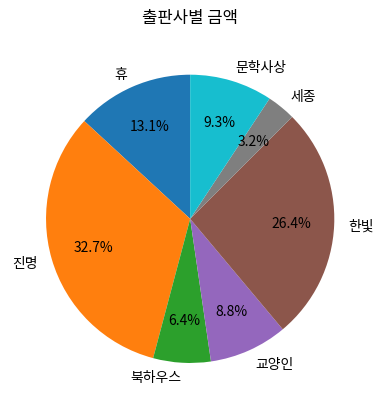

Is it true that 교양인 is 3% of the pie?

False